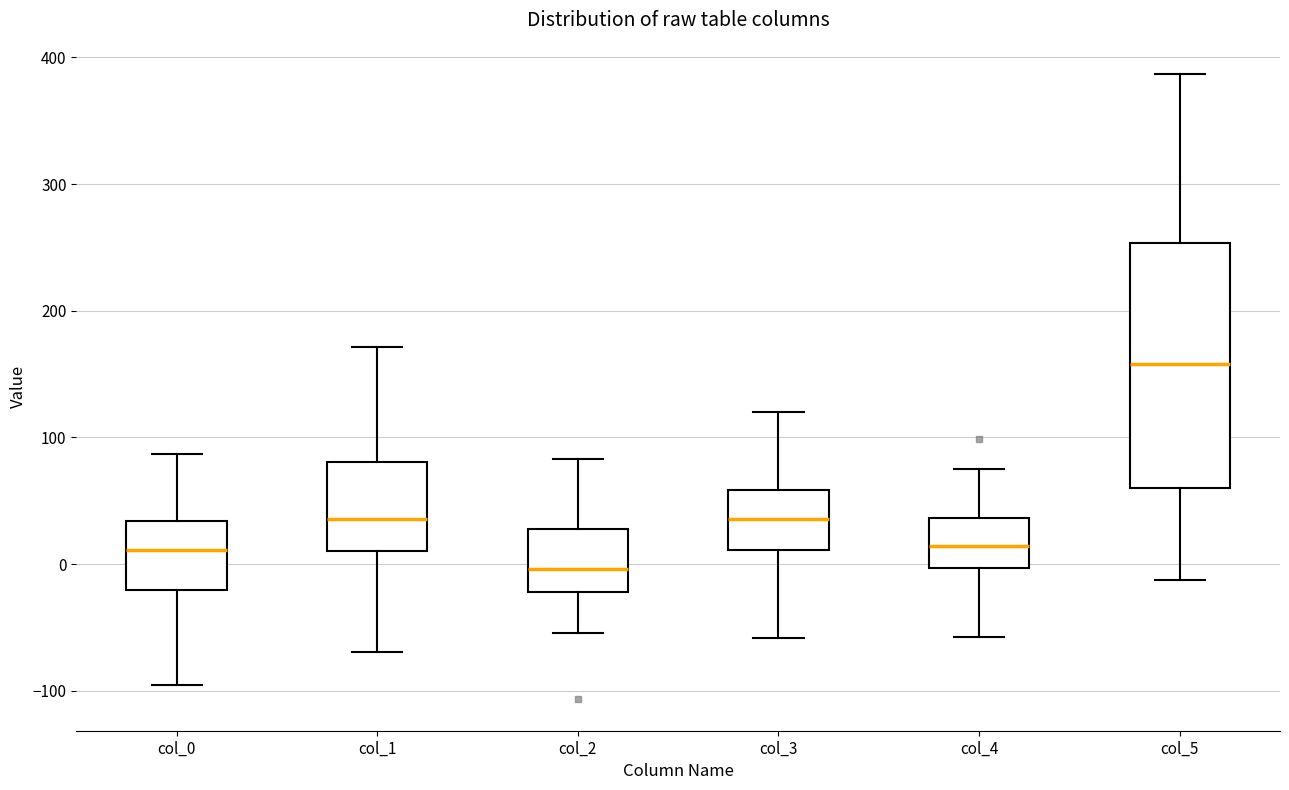

Where is the upper edge of the box for col_2 on the y-axis? The values are not printed on the chart, so give them approximately, as read against the axis.

30